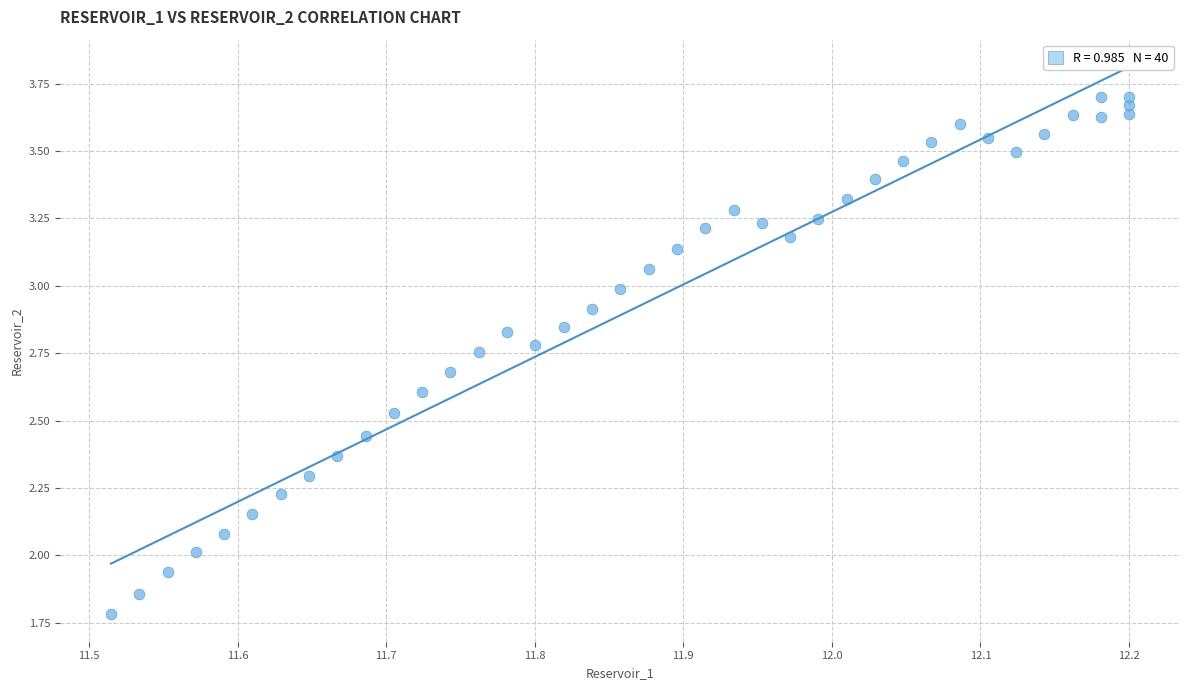

What is the range of X values (max minus min)?

0.7